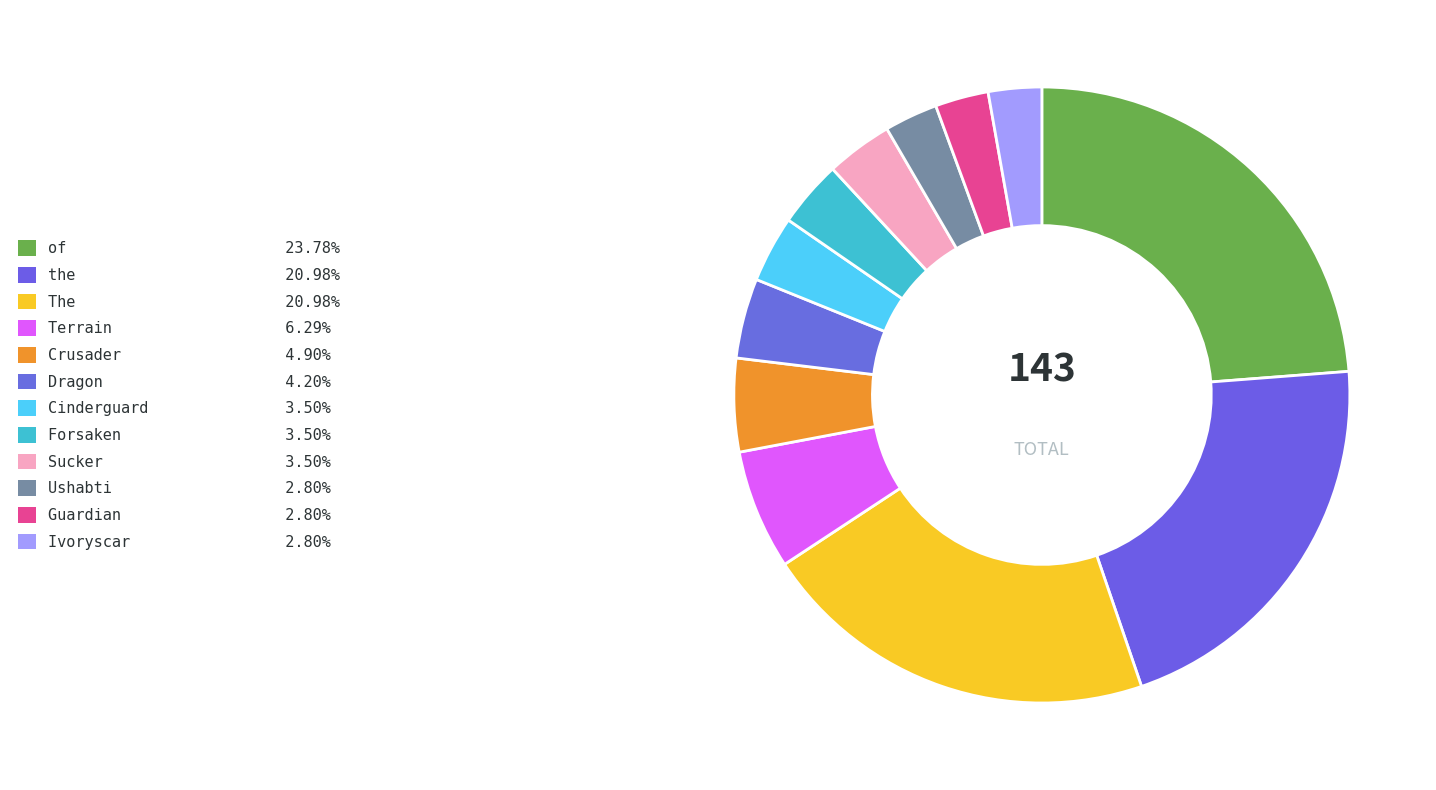

Is there a majority slice in this chart?

No